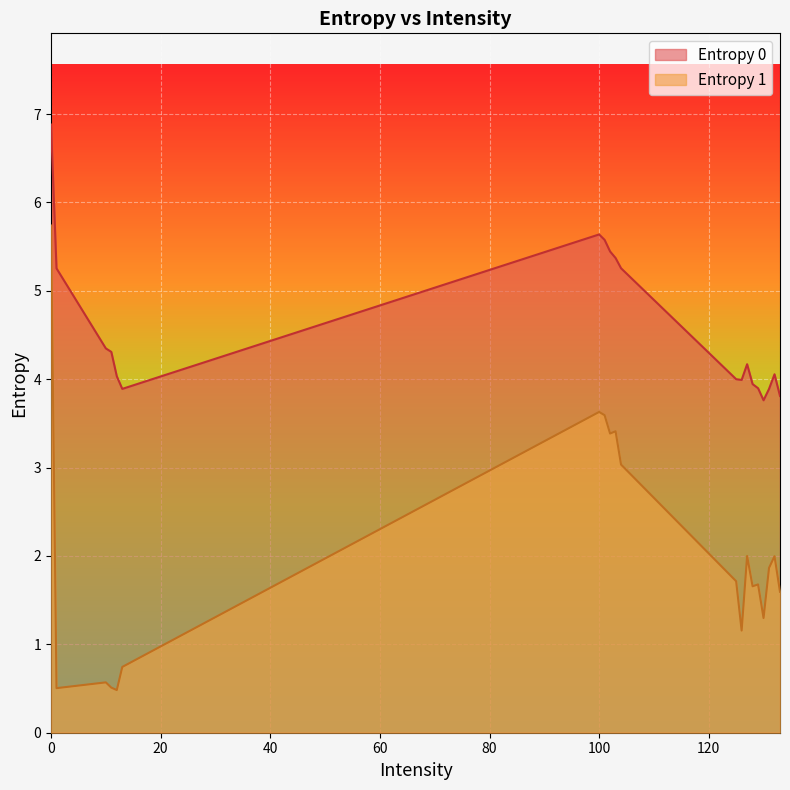

Reading left to right, what are all the values shown in this chart?

Entropy 0: 0=6.9	1=5.3	10=4.3	11=4.3	12=4.0	13=3.9	125=4.0	126=4.0	127=4.2	128=3.9	129=3.9	130=3.8	131=3.9	132=4.1	133=3.8	100=5.6	101=5.6	102=5.4	103=5.4	104=5.3
Entropy 1: 0=5.7	1=0.5	10=0.6	11=0.5	12=0.5	13=0.7	125=1.7	126=1.2	127=2.0	128=1.7	129=1.7	130=1.3	131=1.9	132=2.0	133=1.6	100=3.6	101=3.6	102=3.4	103=3.4	104=3.0